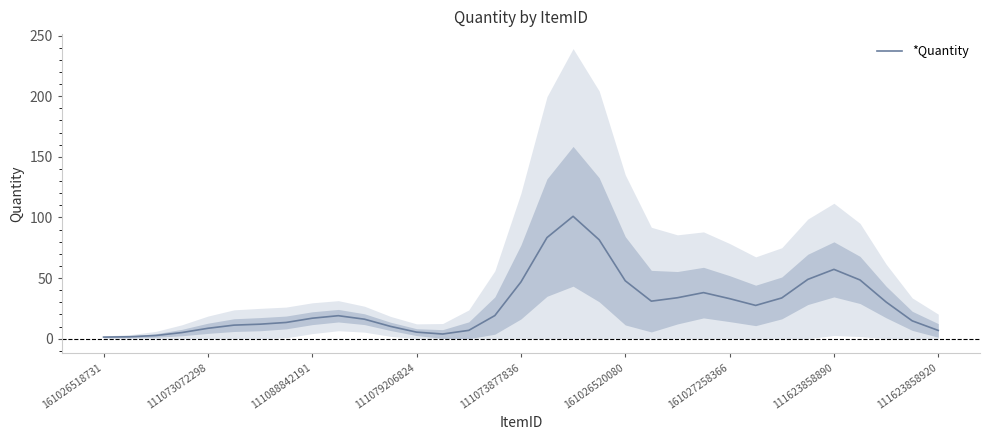

Rank the categories by value from highest to lowest.

18, 17, 19, 28, 27, 29, 20, 16, 23, 22, 26, 24, 21, 30, 25, 15, 9, 111623858920, 10, 31, 111623858890, 161027258366, 161026520080, 11, 111073877836, 14, 32, 12, 111079206824, 13, 111088842191, 111073072298, 161026518731